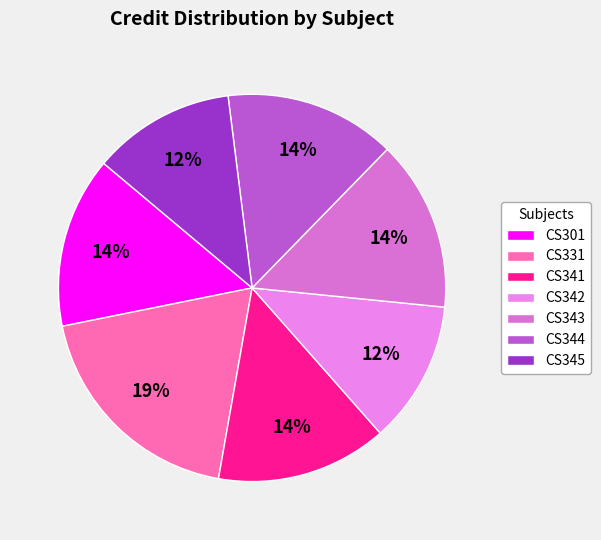

To the nearest percent, what is the average slice percentage?

14%